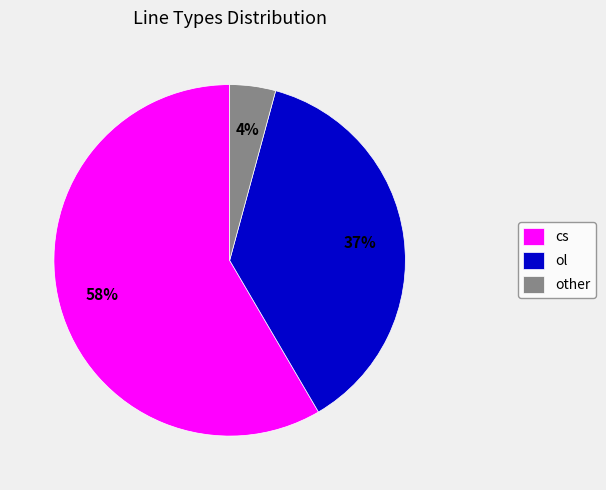

Rank the categories by value from lowest to highest.

other, ol, cs